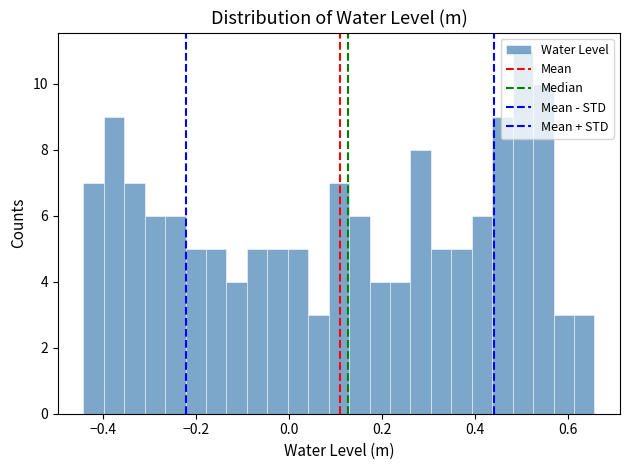

Around what value on the x-axis is the tallest bar? Give the approximate position of its centre, as read against the axis.

0.50